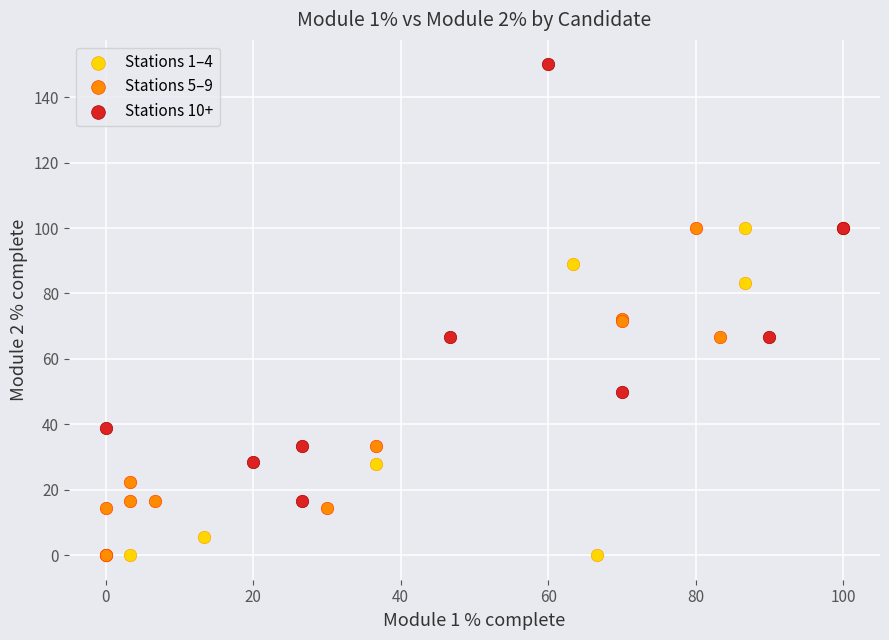

Which series contains the highest Y value?

Stations 10+